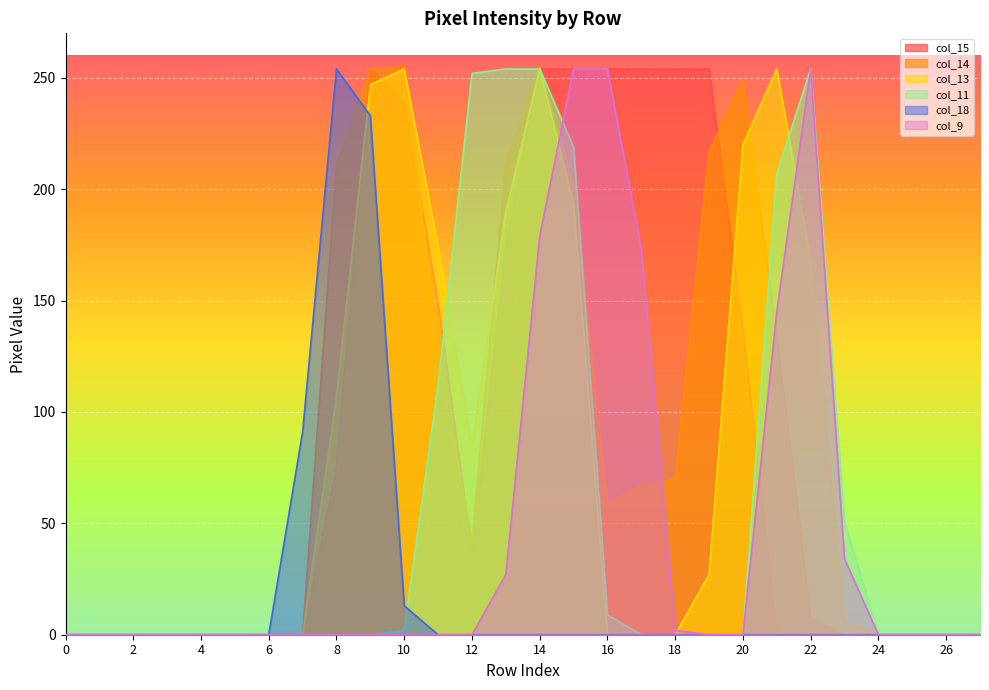

True or false: col_18 and col_9 intersect in this chart.

False